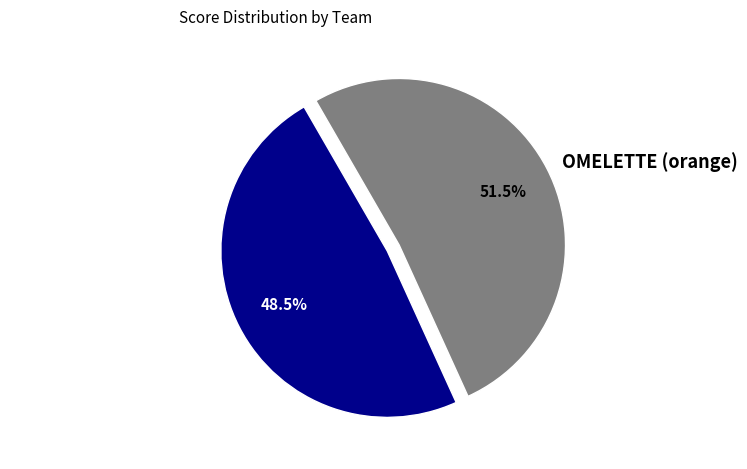

To the nearest percent, what is the combined percentage of DELETED GAMING (blue) and OMELETTE (orange)?

100%